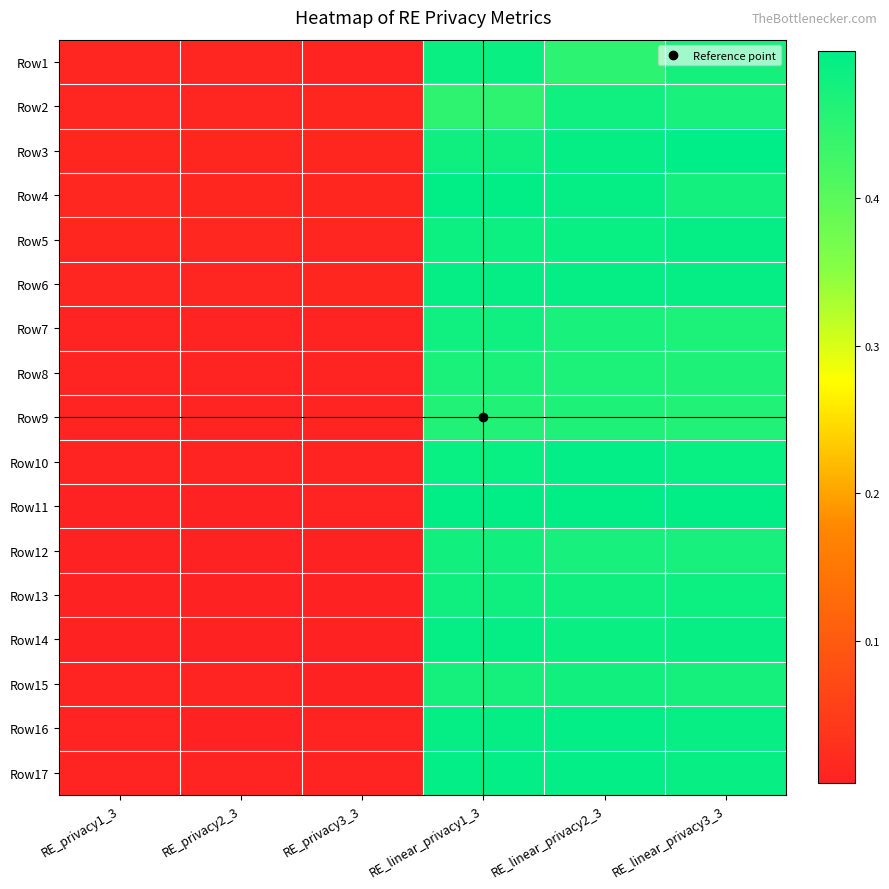

Reading left to right, extract all data points from this chart.

Row1: RE_privacy1_3=0.0	RE_privacy2_3=0.0	RE_privacy3_3=0.0	RE_linear_privacy1_3=0.5	RE_linear_privacy2_3=0.4	RE_linear_privacy3_3=0.5
Row2: RE_privacy1_3=0.0	RE_privacy2_3=0.0	RE_privacy3_3=0.0	RE_linear_privacy1_3=0.4	RE_linear_privacy2_3=0.5	RE_linear_privacy3_3=0.5
Row3: RE_privacy1_3=0.0	RE_privacy2_3=0.0	RE_privacy3_3=0.0	RE_linear_privacy1_3=0.5	RE_linear_privacy2_3=0.5	RE_linear_privacy3_3=0.5
Row4: RE_privacy1_3=0.0	RE_privacy2_3=0.0	RE_privacy3_3=0.0	RE_linear_privacy1_3=0.5	RE_linear_privacy2_3=0.5	RE_linear_privacy3_3=0.5
Row5: RE_privacy1_3=0.0	RE_privacy2_3=0.0	RE_privacy3_3=0.0	RE_linear_privacy1_3=0.5	RE_linear_privacy2_3=0.5	RE_linear_privacy3_3=0.5
Row6: RE_privacy1_3=0.0	RE_privacy2_3=0.0	RE_privacy3_3=0.0	RE_linear_privacy1_3=0.5	RE_linear_privacy2_3=0.5	RE_linear_privacy3_3=0.5
Row7: RE_privacy1_3=0.0	RE_privacy2_3=0.0	RE_privacy3_3=0.0	RE_linear_privacy1_3=0.5	RE_linear_privacy2_3=0.5	RE_linear_privacy3_3=0.5
Row8: RE_privacy1_3=0.0	RE_privacy2_3=0.0	RE_privacy3_3=0.0	RE_linear_privacy1_3=0.5	RE_linear_privacy2_3=0.5	RE_linear_privacy3_3=0.5
Row9: RE_privacy1_3=0.0	RE_privacy2_3=0.0	RE_privacy3_3=0.0	RE_linear_privacy1_3=0.5	RE_linear_privacy2_3=0.5	RE_linear_privacy3_3=0.5
Row10: RE_privacy1_3=0.0	RE_privacy2_3=0.0	RE_privacy3_3=0.0	RE_linear_privacy1_3=0.5	RE_linear_privacy2_3=0.5	RE_linear_privacy3_3=0.5
Row11: RE_privacy1_3=0.0	RE_privacy2_3=0.0	RE_privacy3_3=0.0	RE_linear_privacy1_3=0.5	RE_linear_privacy2_3=0.5	RE_linear_privacy3_3=0.5
Row12: RE_privacy1_3=0.0	RE_privacy2_3=0.0	RE_privacy3_3=0.0	RE_linear_privacy1_3=0.5	RE_linear_privacy2_3=0.5	RE_linear_privacy3_3=0.5
Row13: RE_privacy1_3=0.0	RE_privacy2_3=0.0	RE_privacy3_3=0.0	RE_linear_privacy1_3=0.5	RE_linear_privacy2_3=0.5	RE_linear_privacy3_3=0.5
Row14: RE_privacy1_3=0.0	RE_privacy2_3=0.0	RE_privacy3_3=0.0	RE_linear_privacy1_3=0.5	RE_linear_privacy2_3=0.5	RE_linear_privacy3_3=0.5
Row15: RE_privacy1_3=0.0	RE_privacy2_3=0.0	RE_privacy3_3=0.0	RE_linear_privacy1_3=0.5	RE_linear_privacy2_3=0.5	RE_linear_privacy3_3=0.5
Row16: RE_privacy1_3=0.0	RE_privacy2_3=0.0	RE_privacy3_3=0.0	RE_linear_privacy1_3=0.5	RE_linear_privacy2_3=0.5	RE_linear_privacy3_3=0.5
Row17: RE_privacy1_3=0.0	RE_privacy2_3=0.0	RE_privacy3_3=0.0	RE_linear_privacy1_3=0.5	RE_linear_privacy2_3=0.5	RE_linear_privacy3_3=0.5